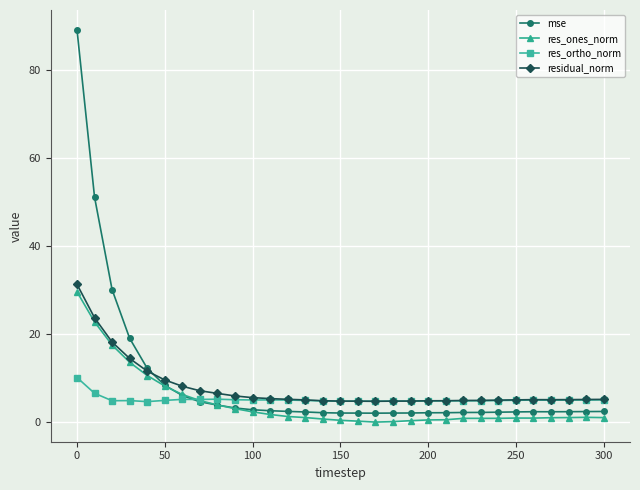

Which series has the widest spread of values?

mse